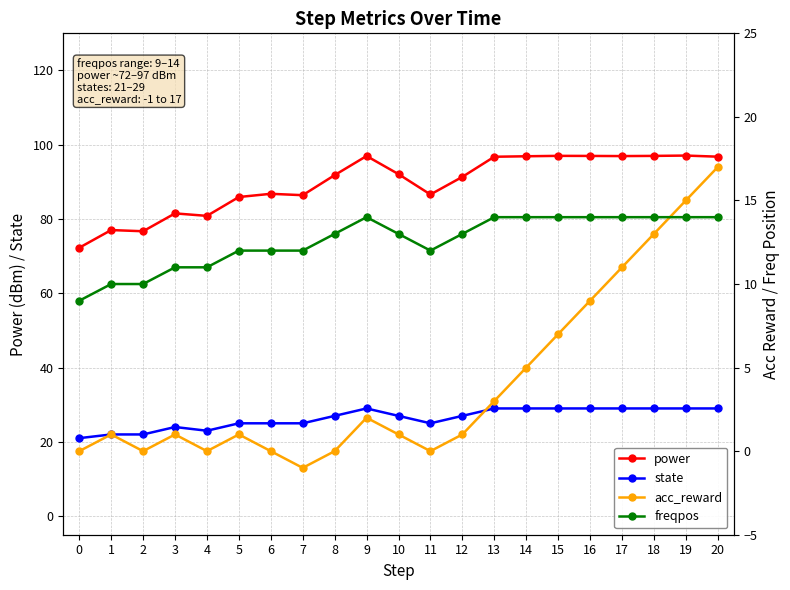

Which series has the largest total across all categories?

power